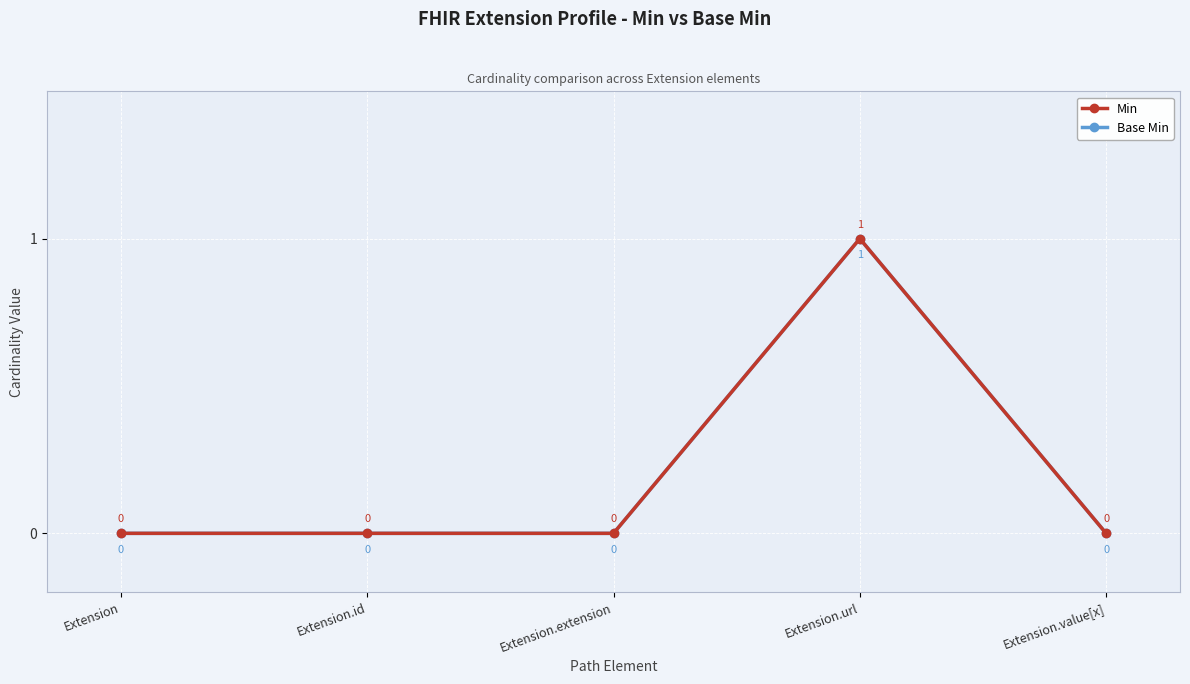

Is this an area chart (filled region under the line)?

No